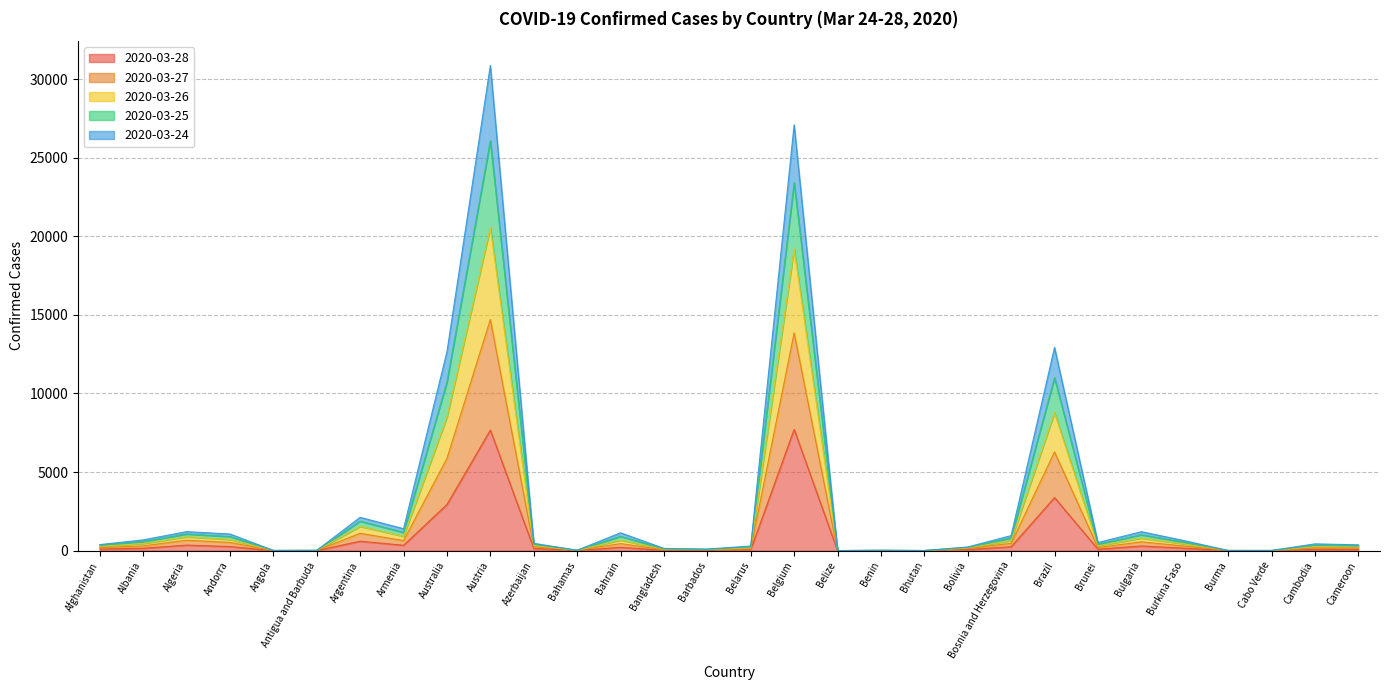

True or false: 2020-03-26 and 2020-03-27 intersect in this chart.

False